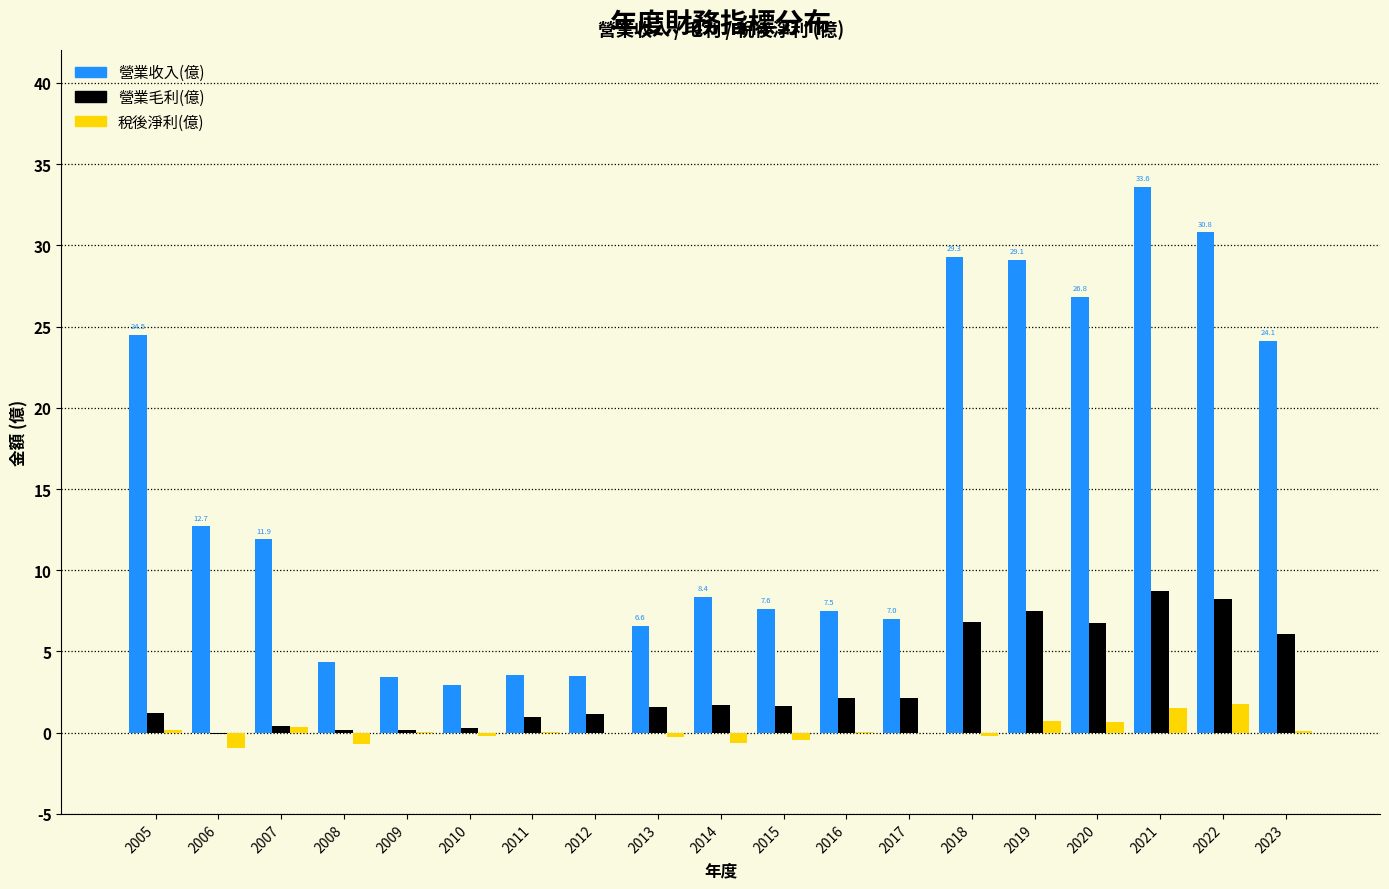

At which label does 營業收入(億) reach its peak?

2021